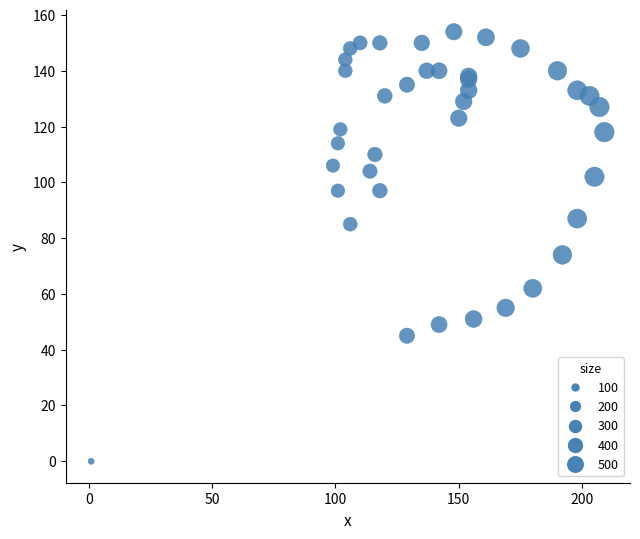

What Y value in the scatter plot is closest to 77?

74